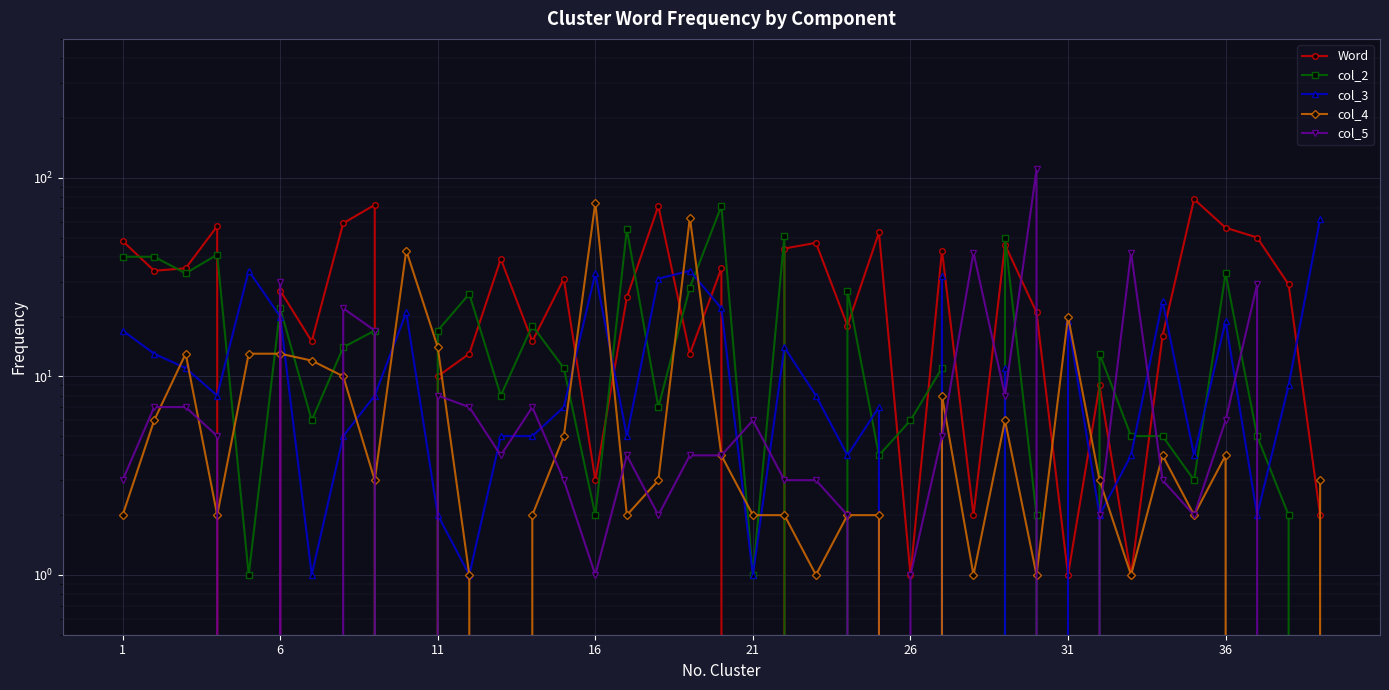

What is the value of the col_5 point at the 21st from the left?

6